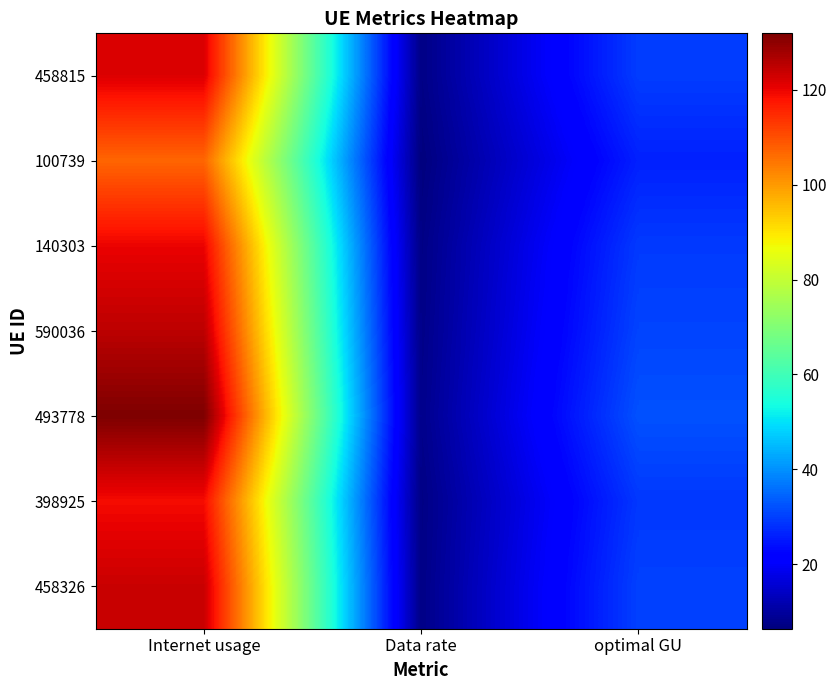

Between optimal GU and Internet usage, which is larger?

Internet usage